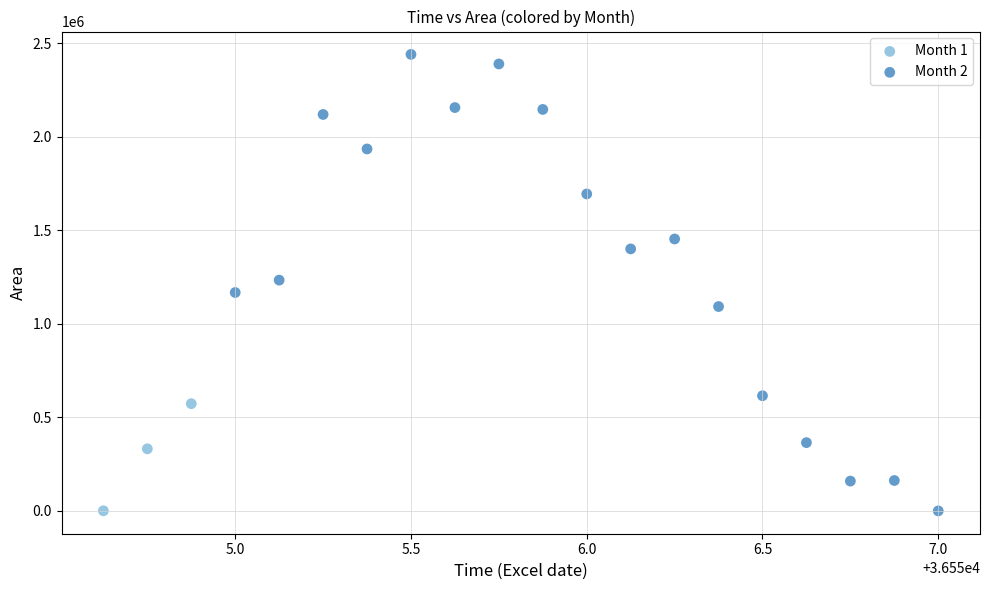

Which series has the widest spread of Y values?

Month 2